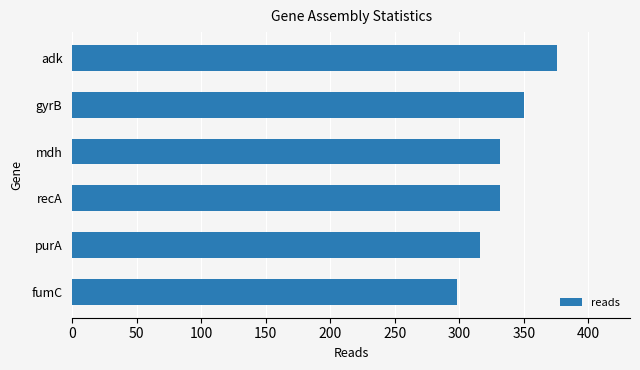

The value at recA is 456. True or false?

False